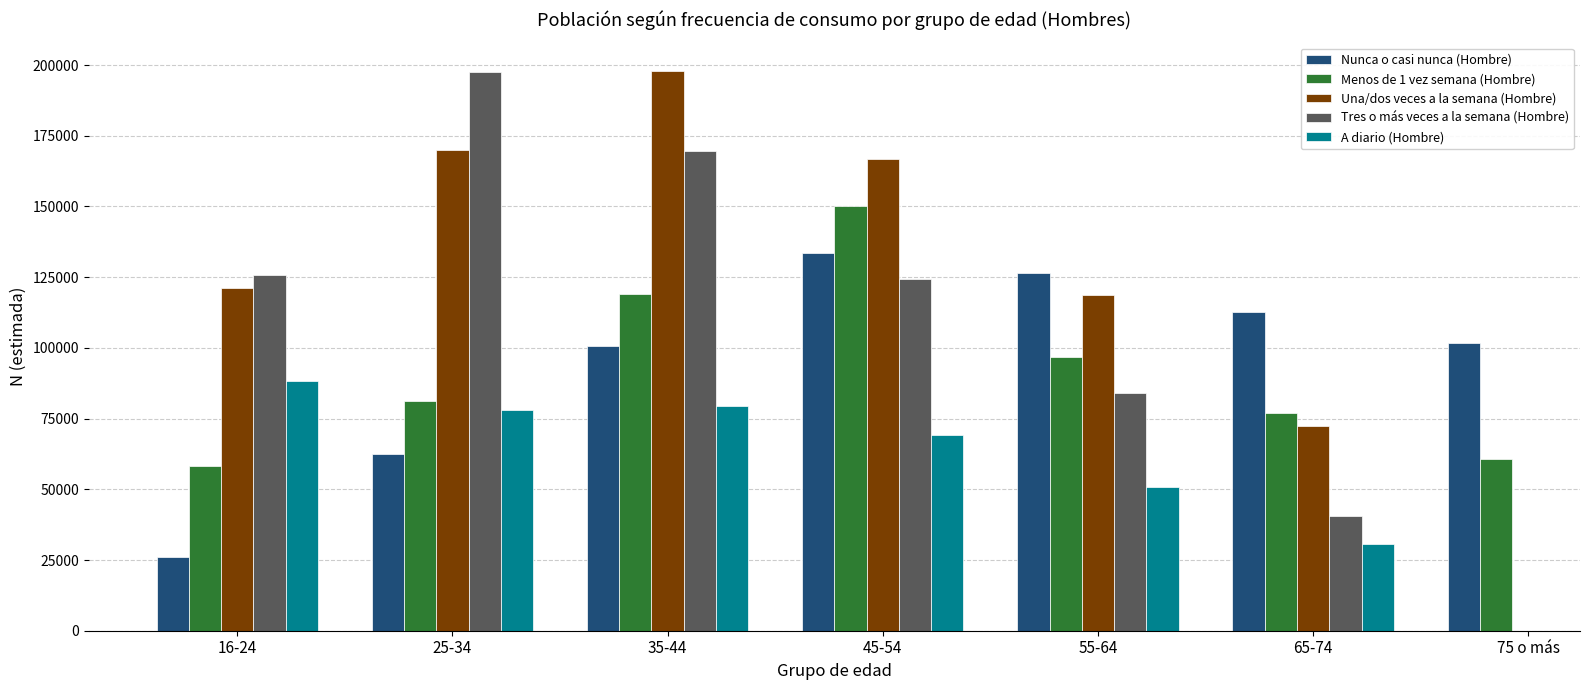

Are the bars grouped side by side (vs. stacked)?

Yes